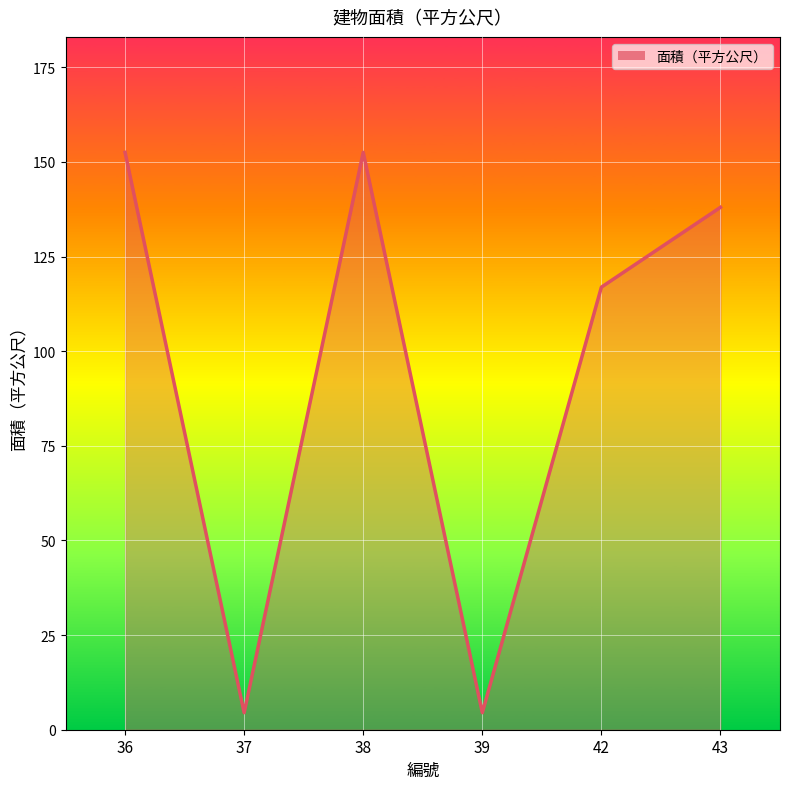

How many lines are shown in the chart?

1